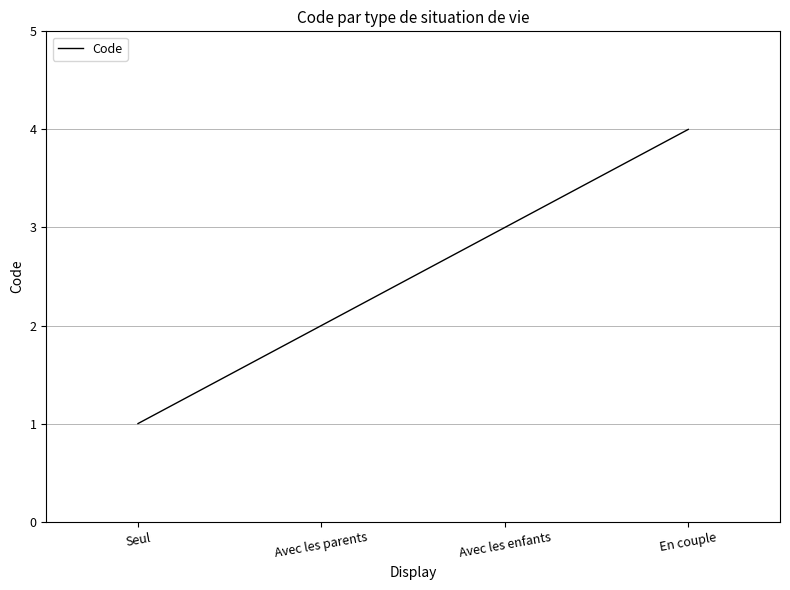

List the labels in order of value, smallest first.

Seul, Avec les parents, Avec les enfants, En couple